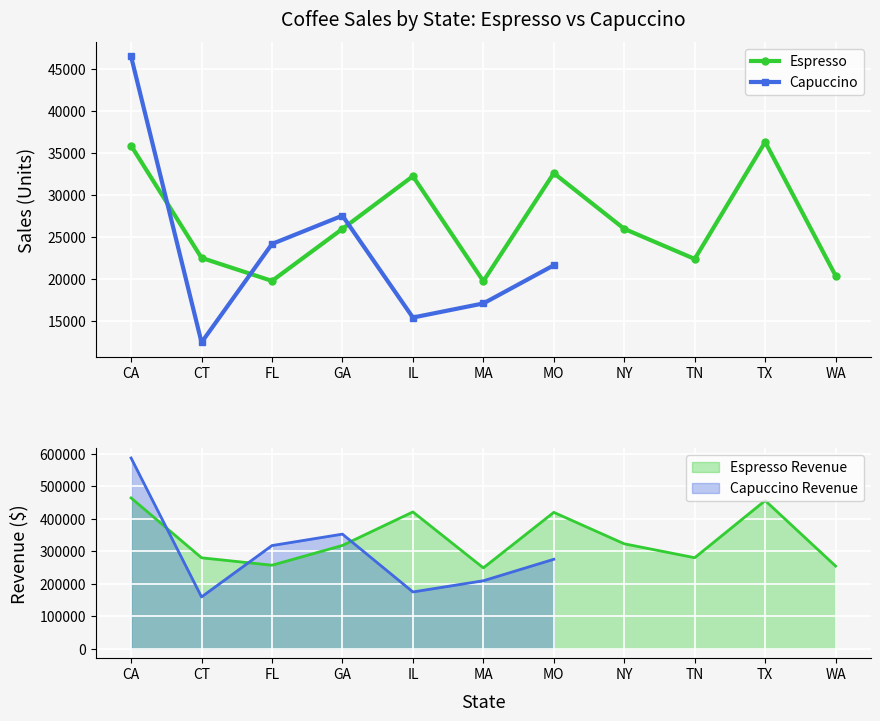

How many values are below 317389?

5